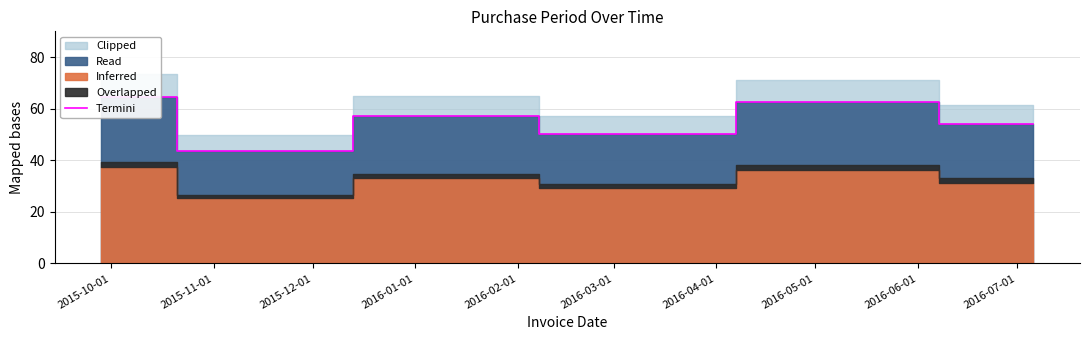

What is the sum of all values?

332.5